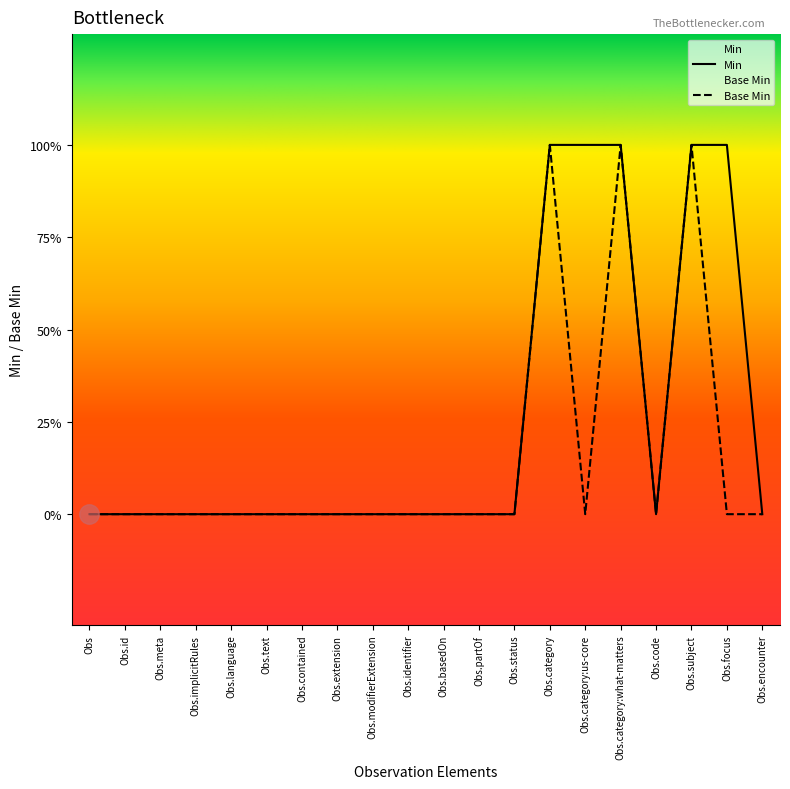

Where is the first local minimum for Base Min?

Obs.category:us-core